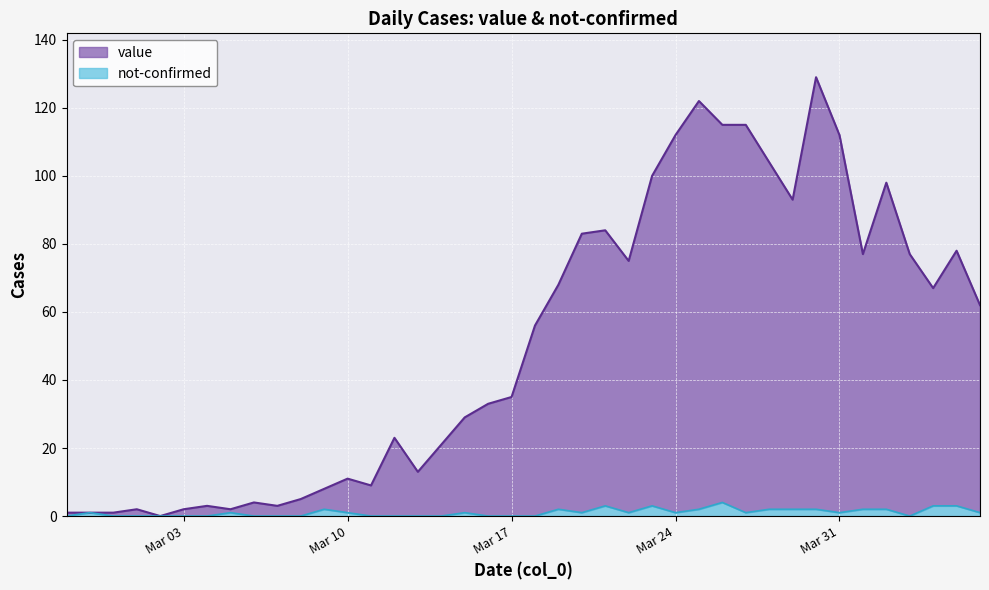

How many values in the not-confirmed series are below 1?

17